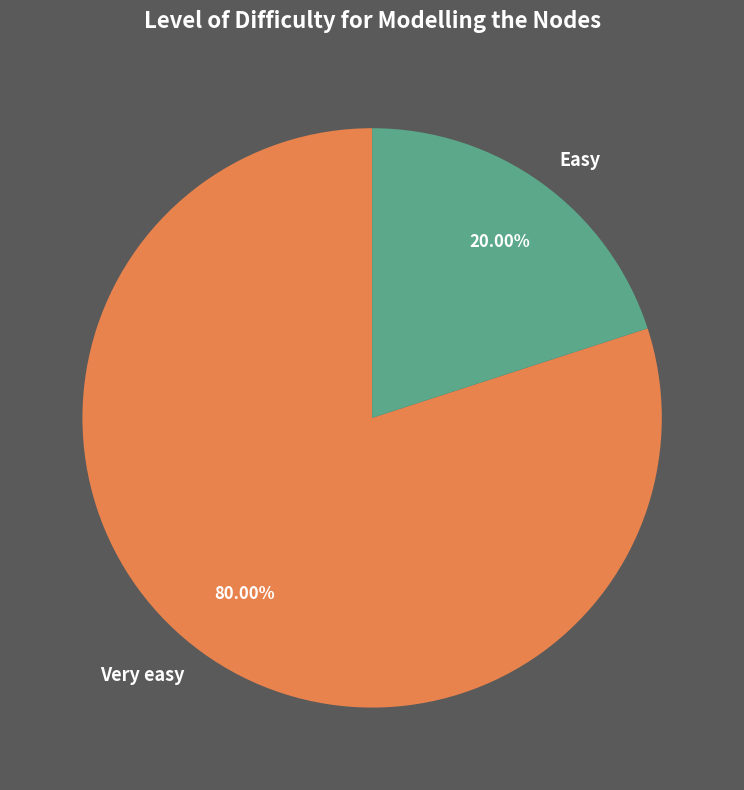

To the nearest percent, what percentage of the pie is Easy?

20%